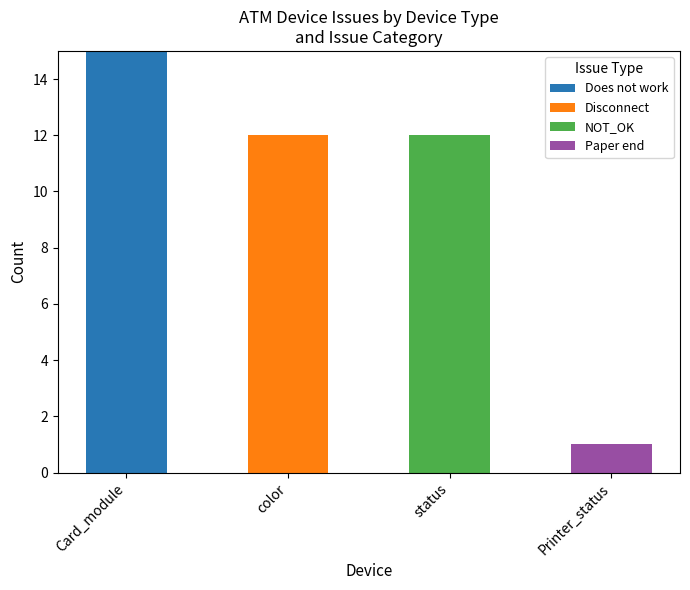

True or false: Does not work has a value of -5 at Printer_status.

False